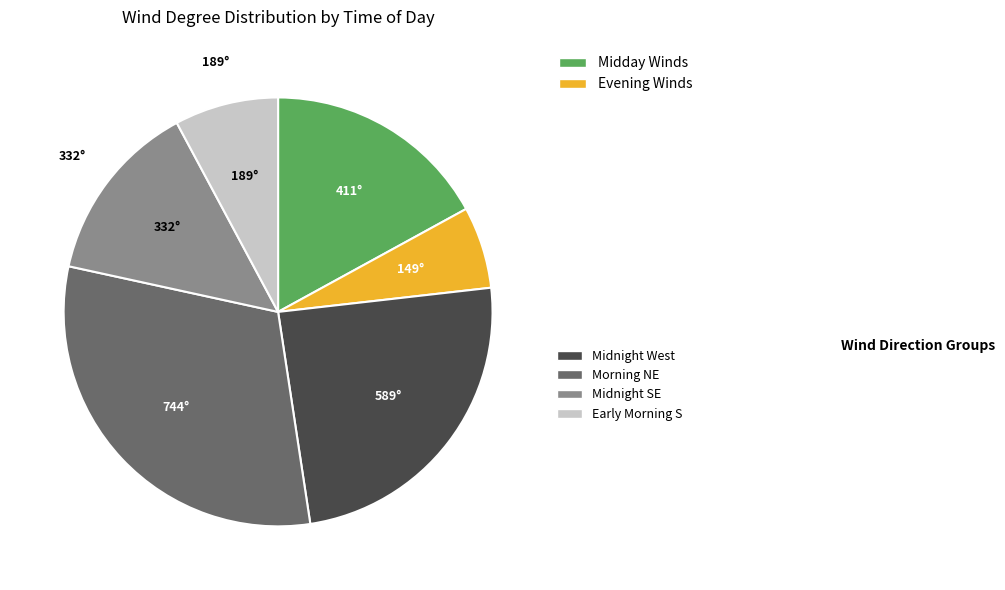

Is there a majority slice in this chart?

No